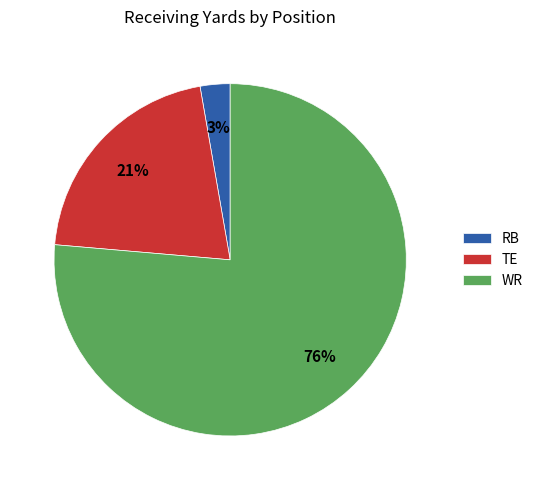

Is it true that WR is 76% of the pie?

True